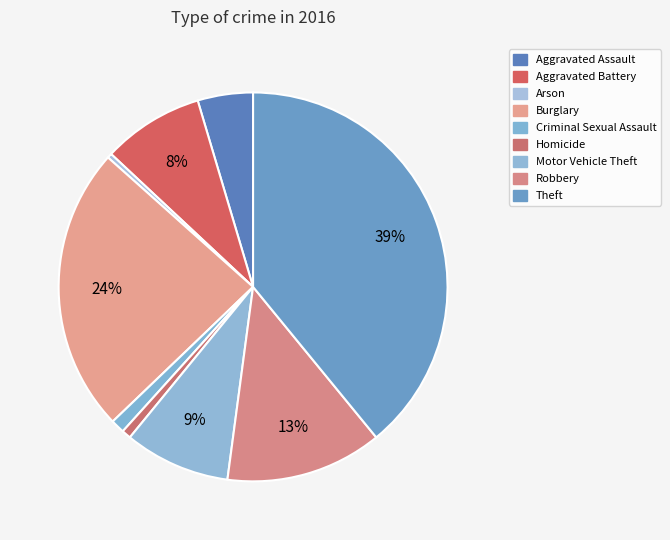

Rank the categories by value from highest to lowest.

Theft, Burglary, Robbery, Motor Vehicle Theft, Aggravated Battery, Aggravated Assault, Criminal Sexual Assault, Homicide, Arson